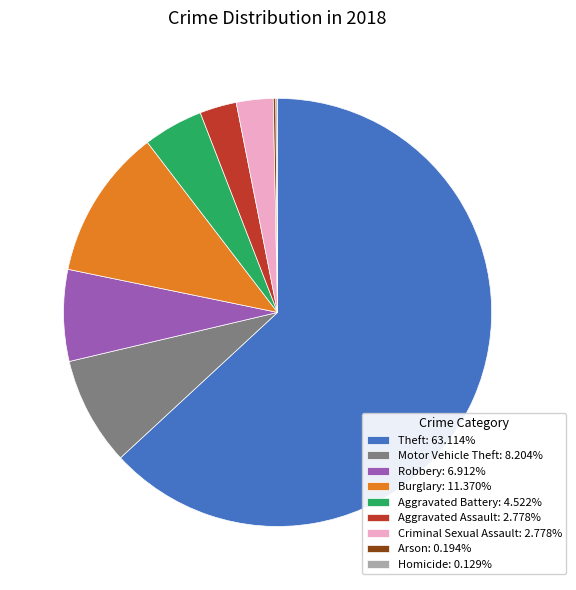

Is the sum of Robbery: 6.912% and Burglary: 11.370% greater than half?

No